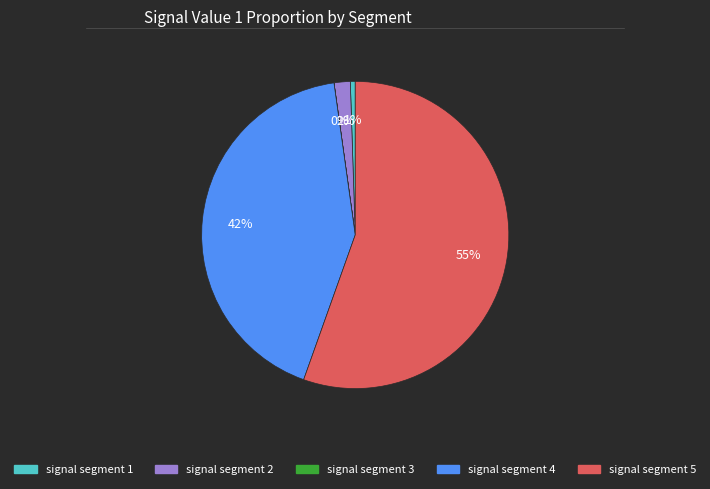

Is there any slice that represents more than half of the pie?

Yes